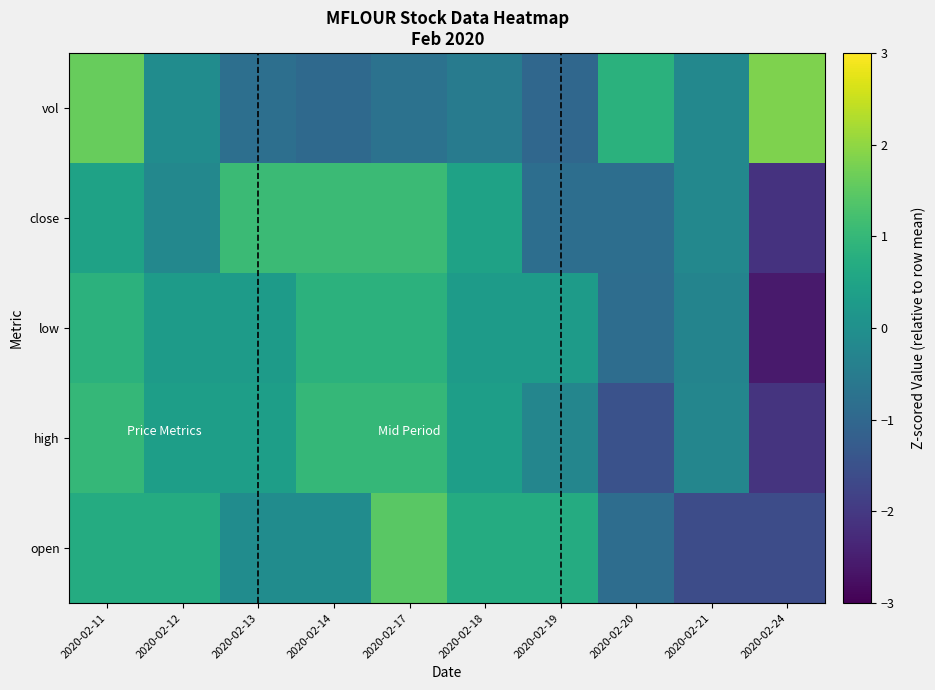

At 2020-02-12, list the series in order from smallest to largest.

close, vol, low, high, open